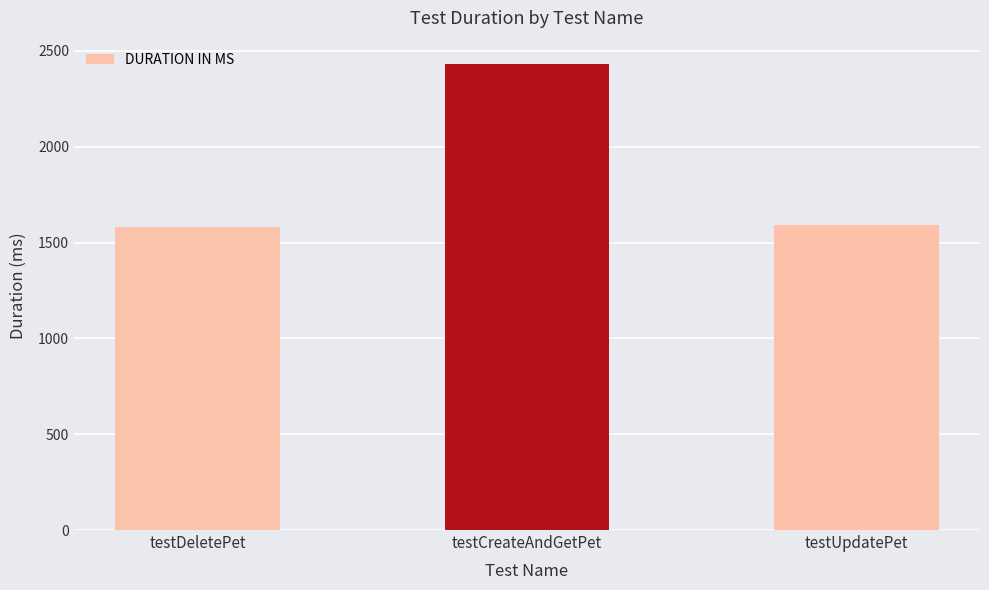

Read the value at testCreateAndGetPet.

2432